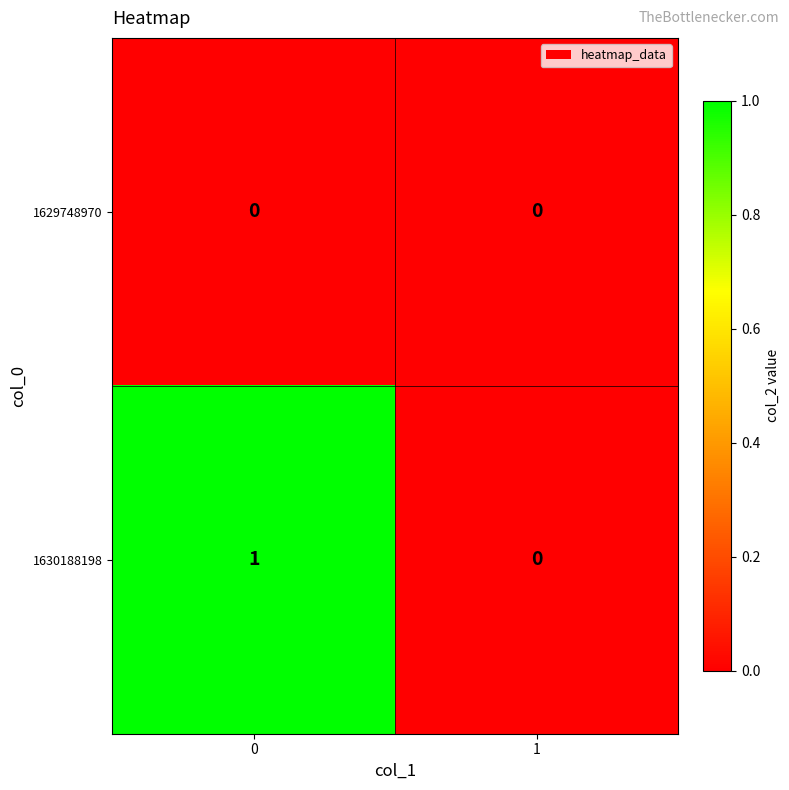

Which series has the largest total across all categories?

1630188198